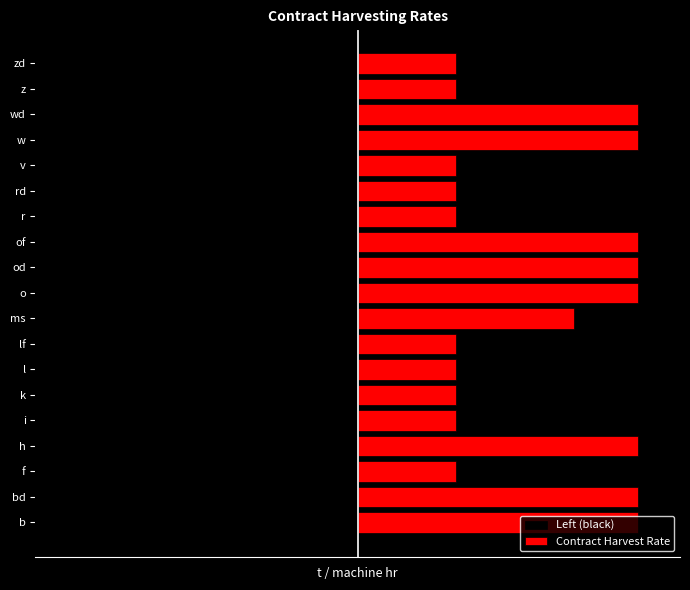

At how many categories does at least one series exceed -9?

19